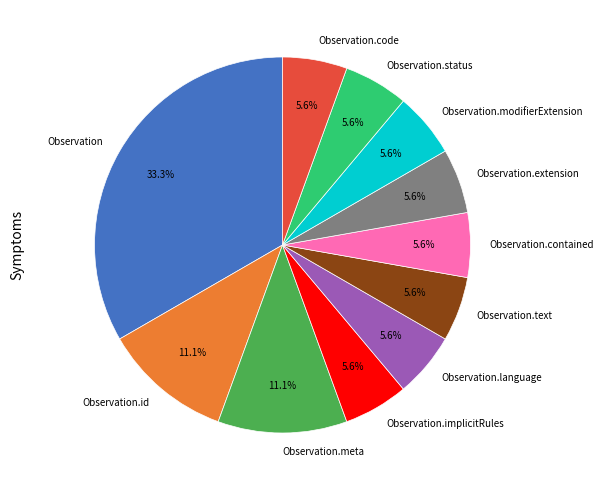

Does Observation.status represent more than half of the total?

No